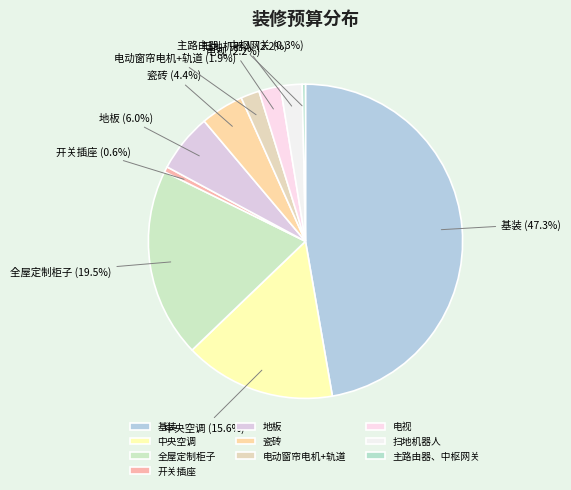

What is the largest slice in the pie chart?

基装